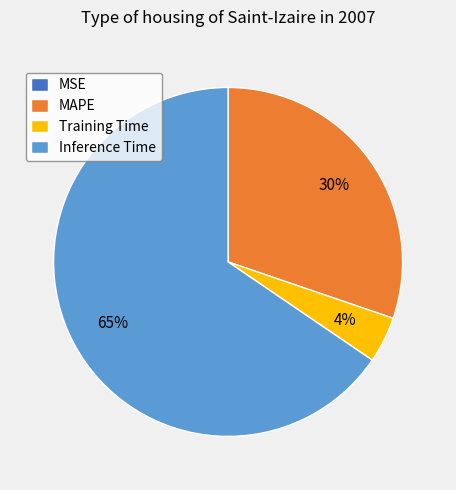

Which category has the biggest portion of the pie?

Inference Time